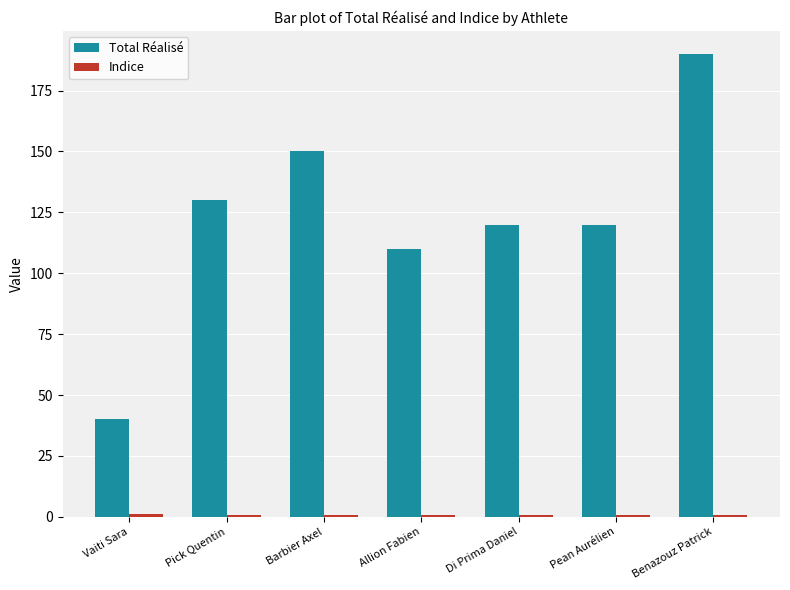

Which series has the largest total across all categories?

Total Réalisé